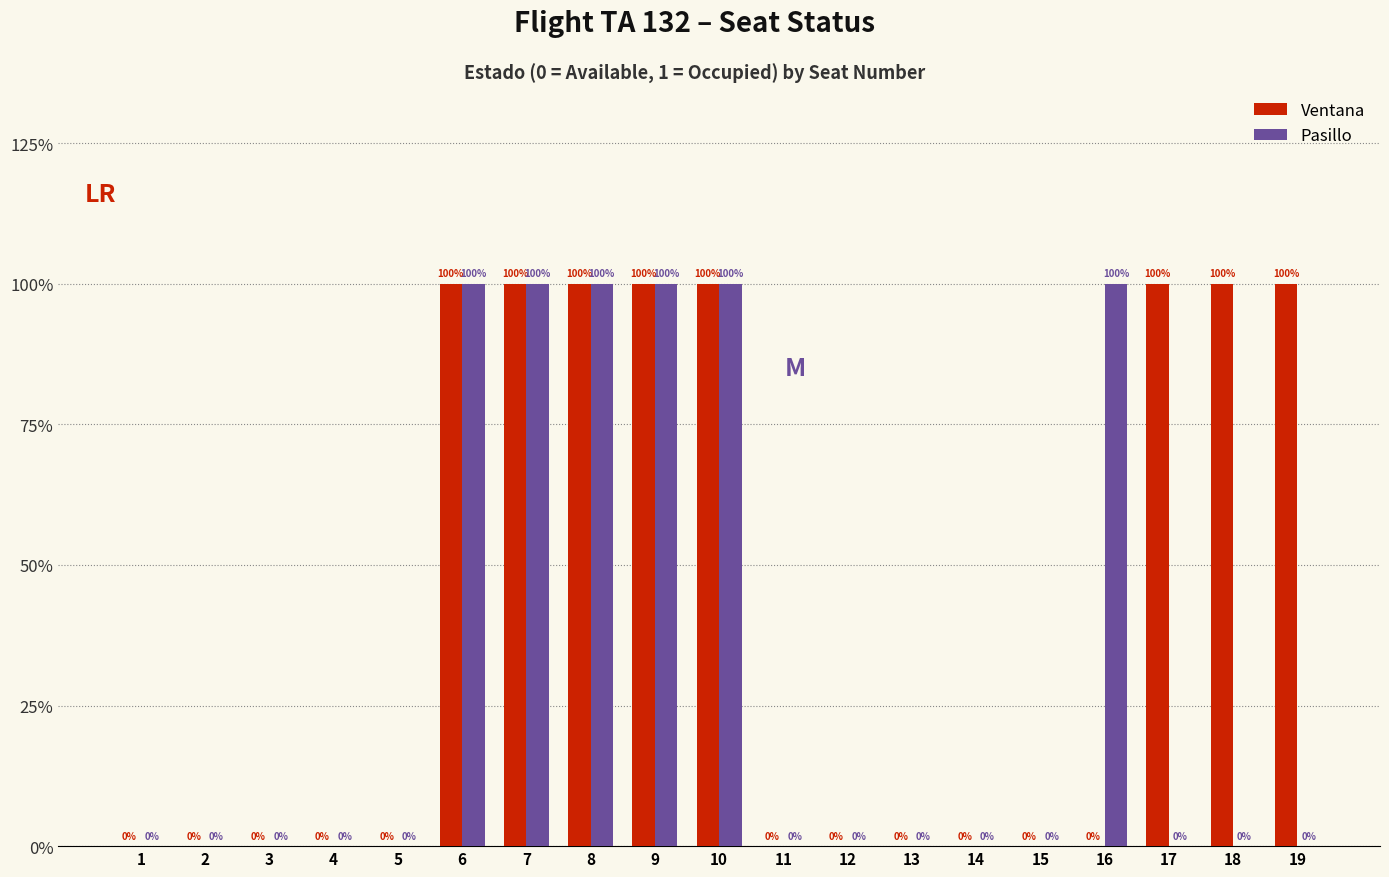

What is the total value across all series at 6?

2